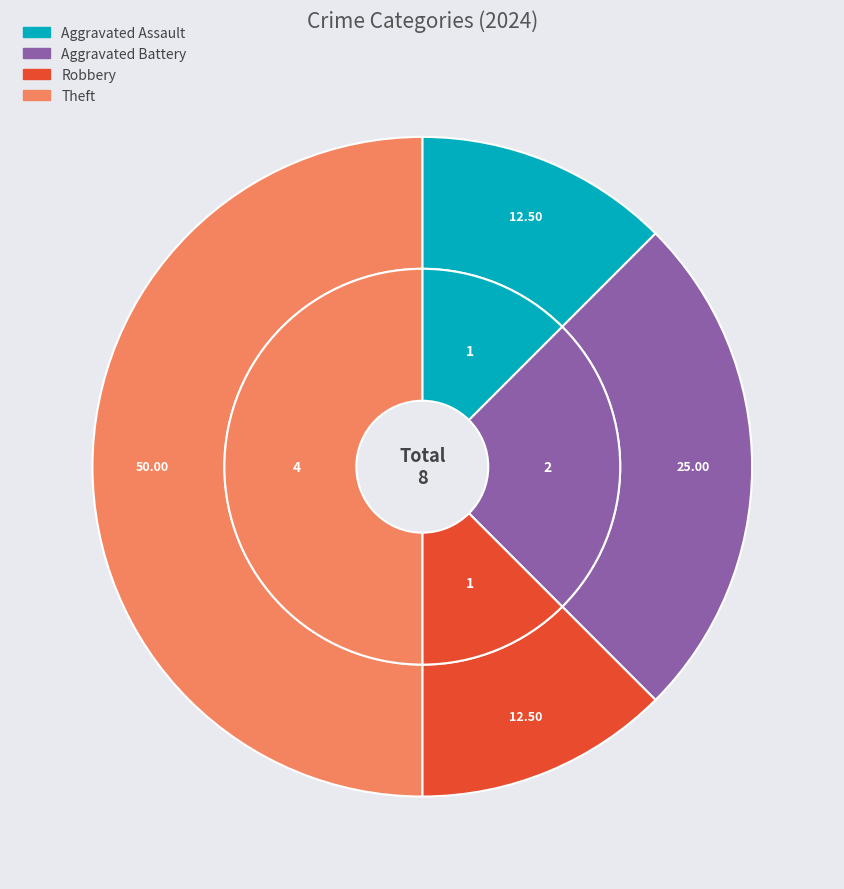

Does any single category account for the majority?

No